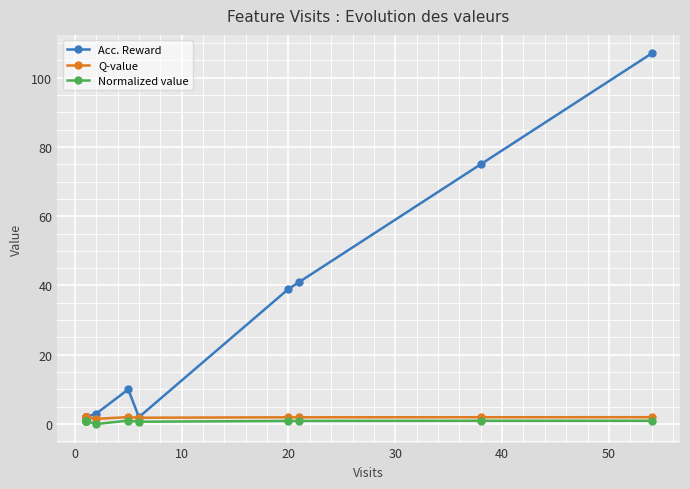

True or false: Q-value and Acc. Reward cross at least once.

False